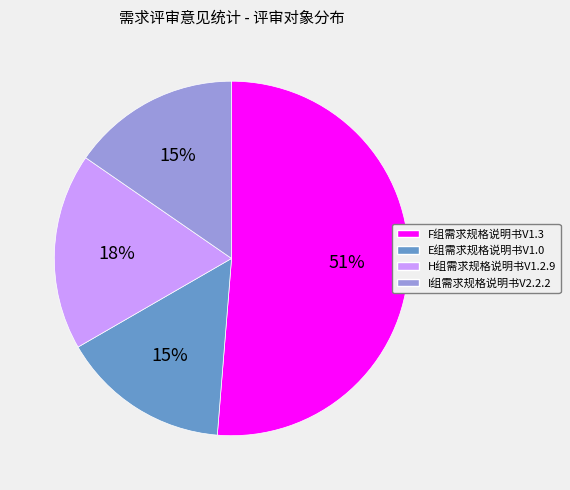

Is it true that E组需求规格说明书V1.0 is 15% of the pie?

True